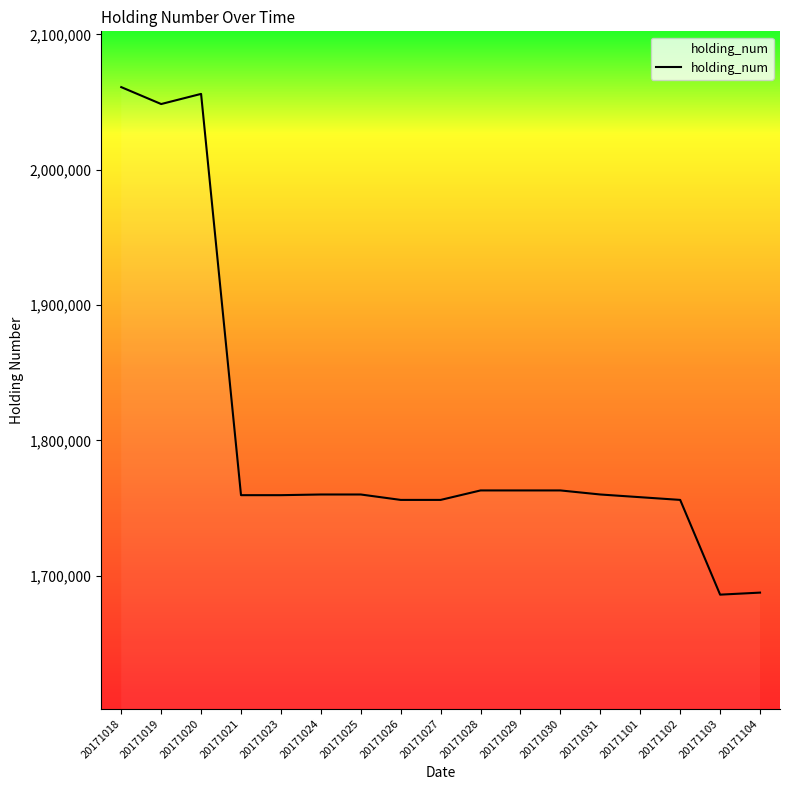

Is this an area chart (filled region under the line)?

No